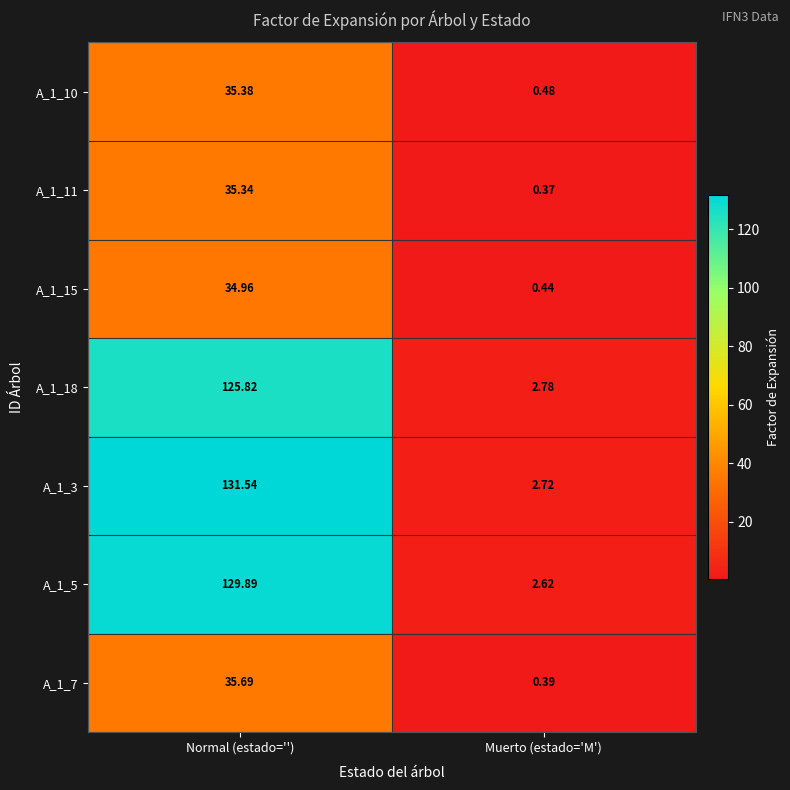

Which series has the largest total across all categories?

A_1_3